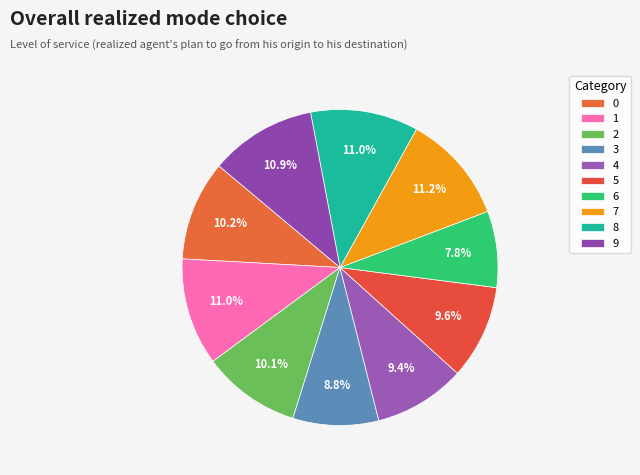

Does 9 account for over 50% of the chart?

No